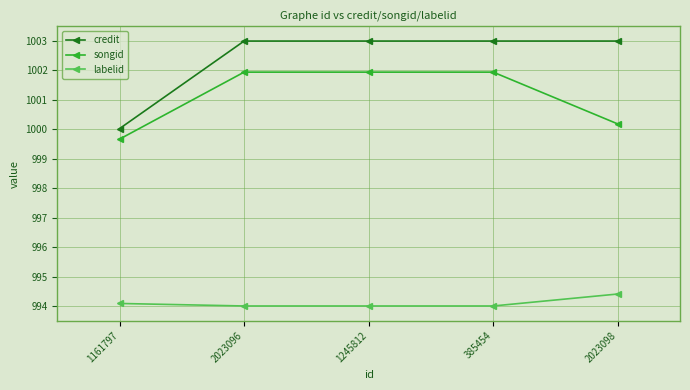

Reading left to right, extract all data points from this chart.

credit: 1161797=1000.0	2023096=1003.0	1245812=1003.0	385454=1003.0	2023098=1003.0
songid: 1161797=999.7	2023096=1001.9	1245812=1001.9	385454=1001.9	2023098=1000.2
labelid: 1161797=994.1	2023096=994.0	1245812=994.0	385454=994.0	2023098=994.4